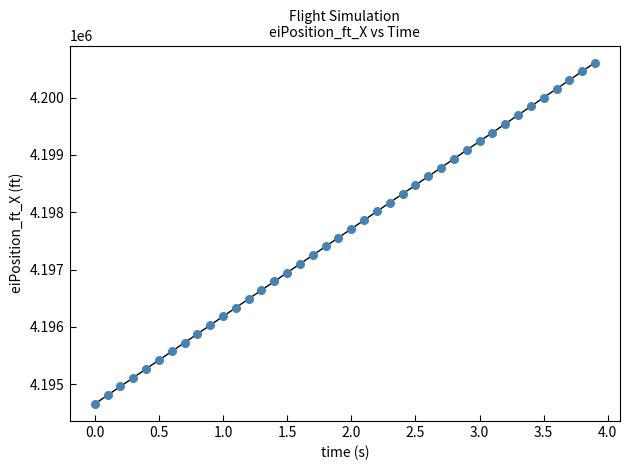

What is the range of Y values (max minus min)?

5955.2